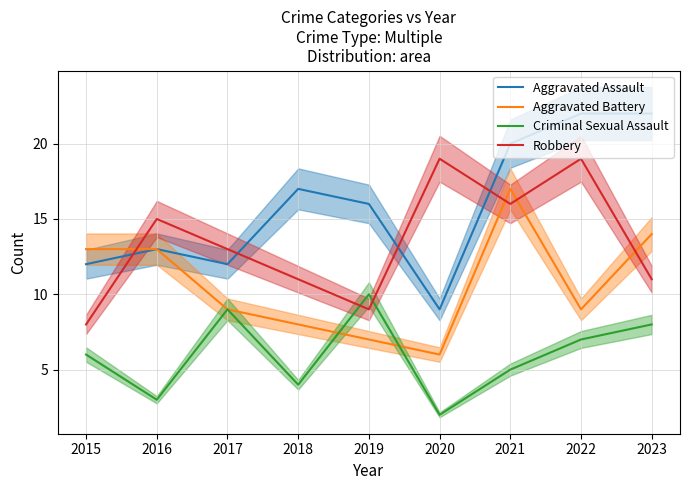

At 2017, list the series in order from largest to smallest.

Robbery, Aggravated Assault, Aggravated Battery, Criminal Sexual Assault